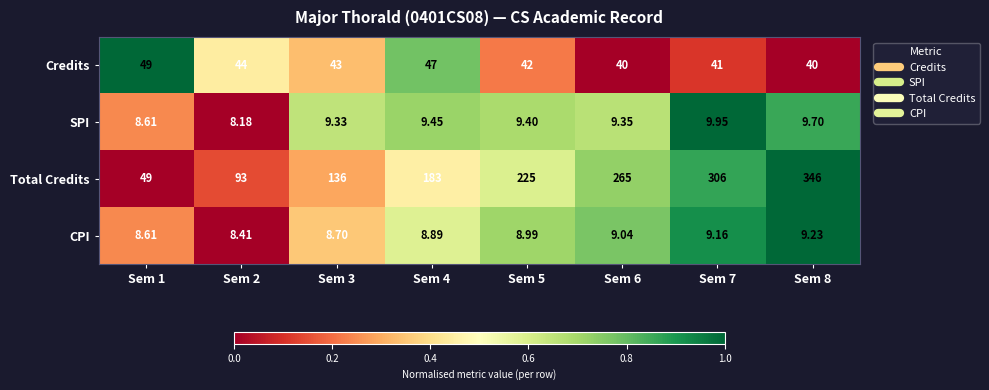

What is the difference between the highest and lowest values at Sem 8?

336.8